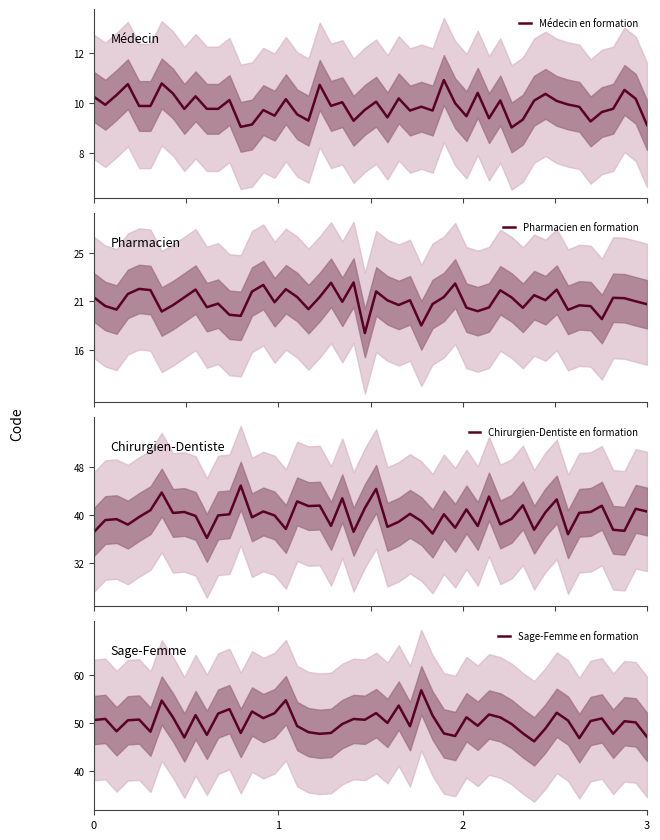

What is the lowest value of the Médecin en formation series?

9.0